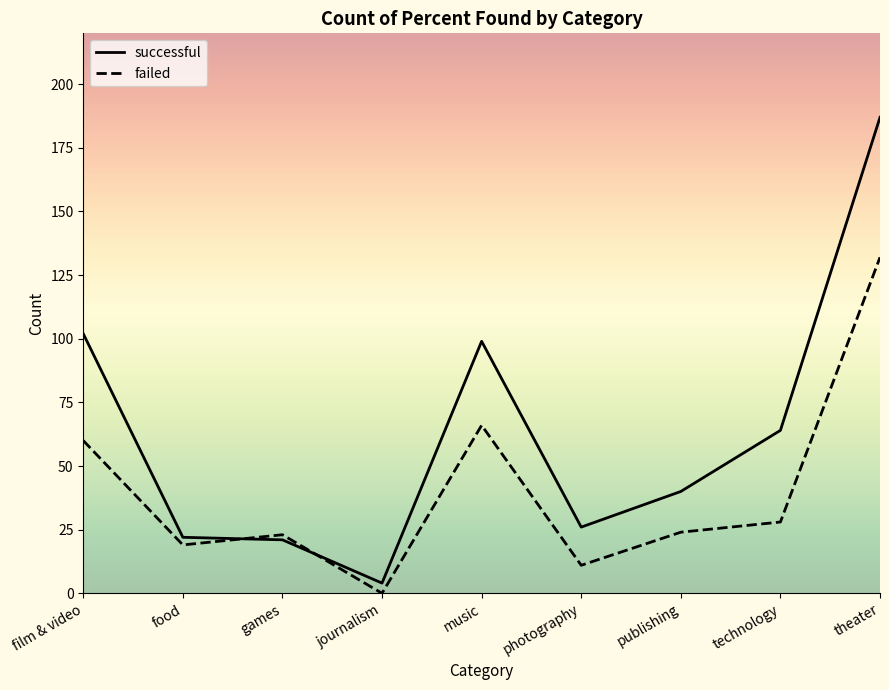

What is the spread (max minus min) of values at journalism?

4